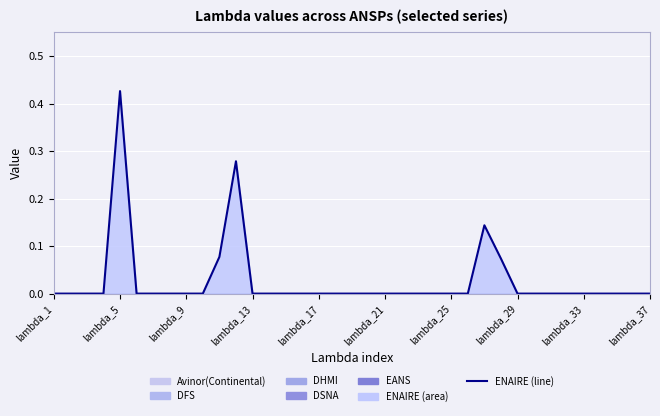

What are all the series names shown in the legend?

Avinor(Continental), DFS, DHMI, DSNA, EANS, ENAIRE